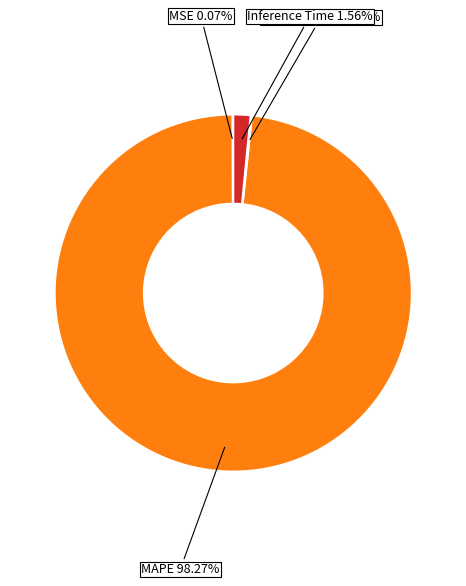

Is there any slice that represents more than half of the pie?

Yes